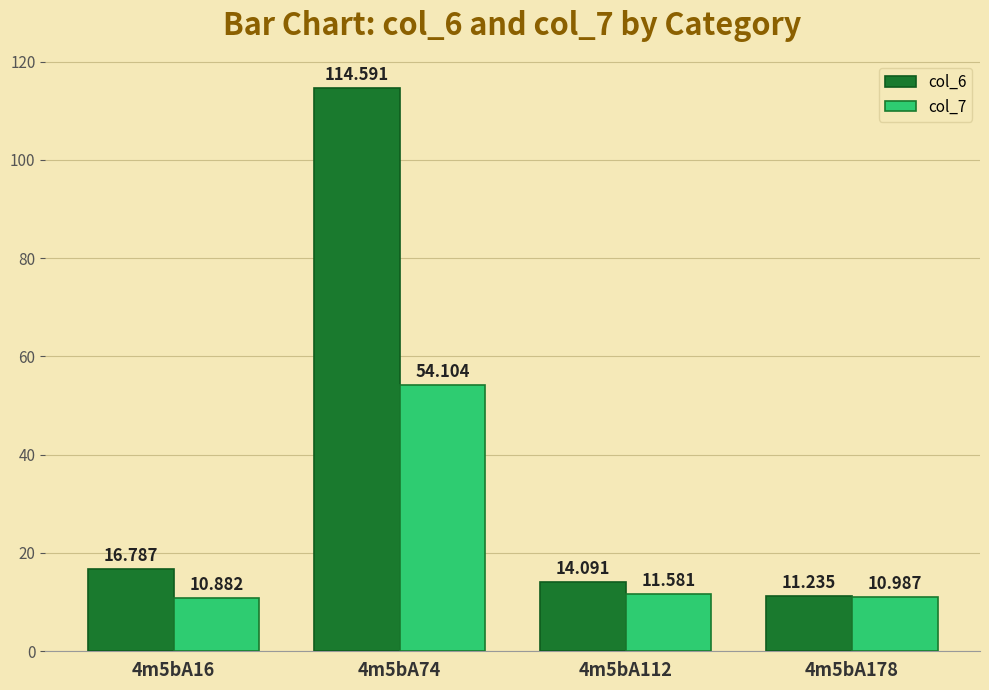

What is the sum of all col_6 values?

156.7